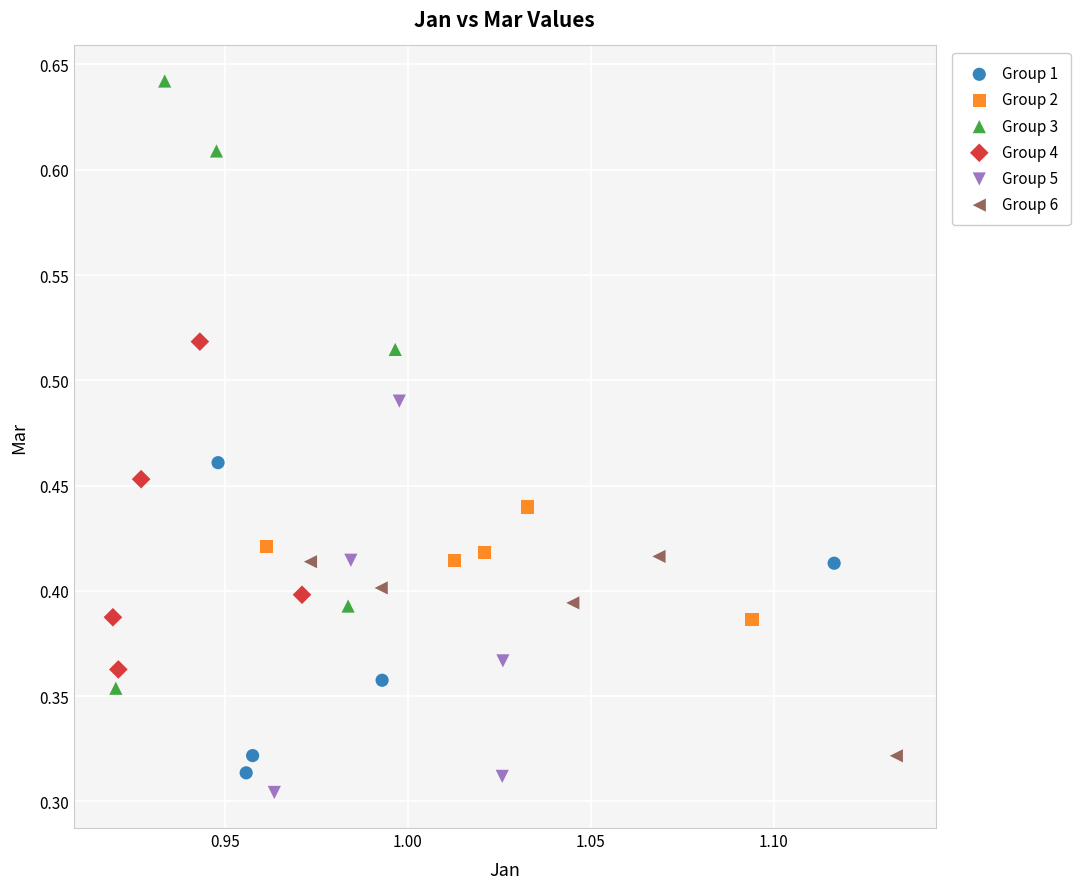

Which series contains the lowest Y value?

Group 5